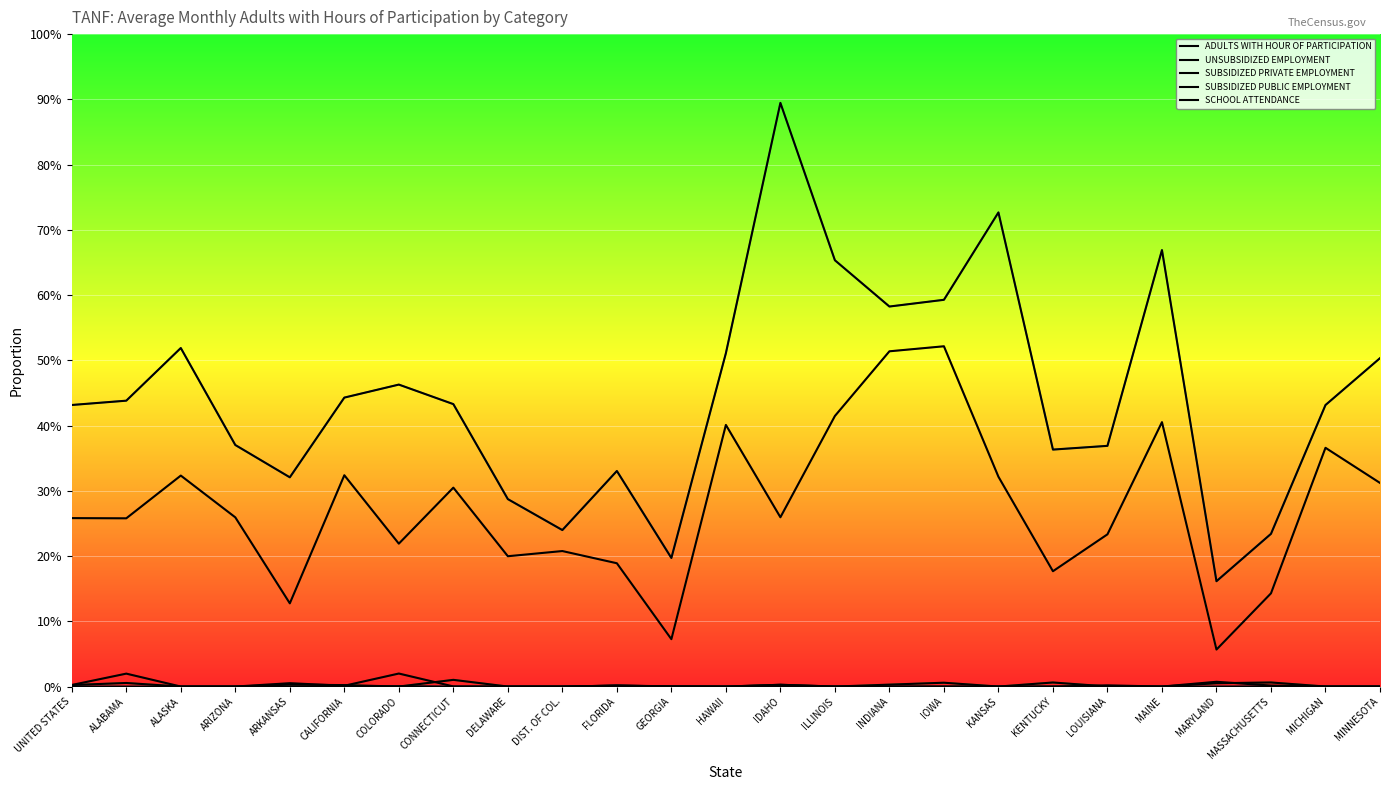

Does the chart display data point markers on the line(s)?

No